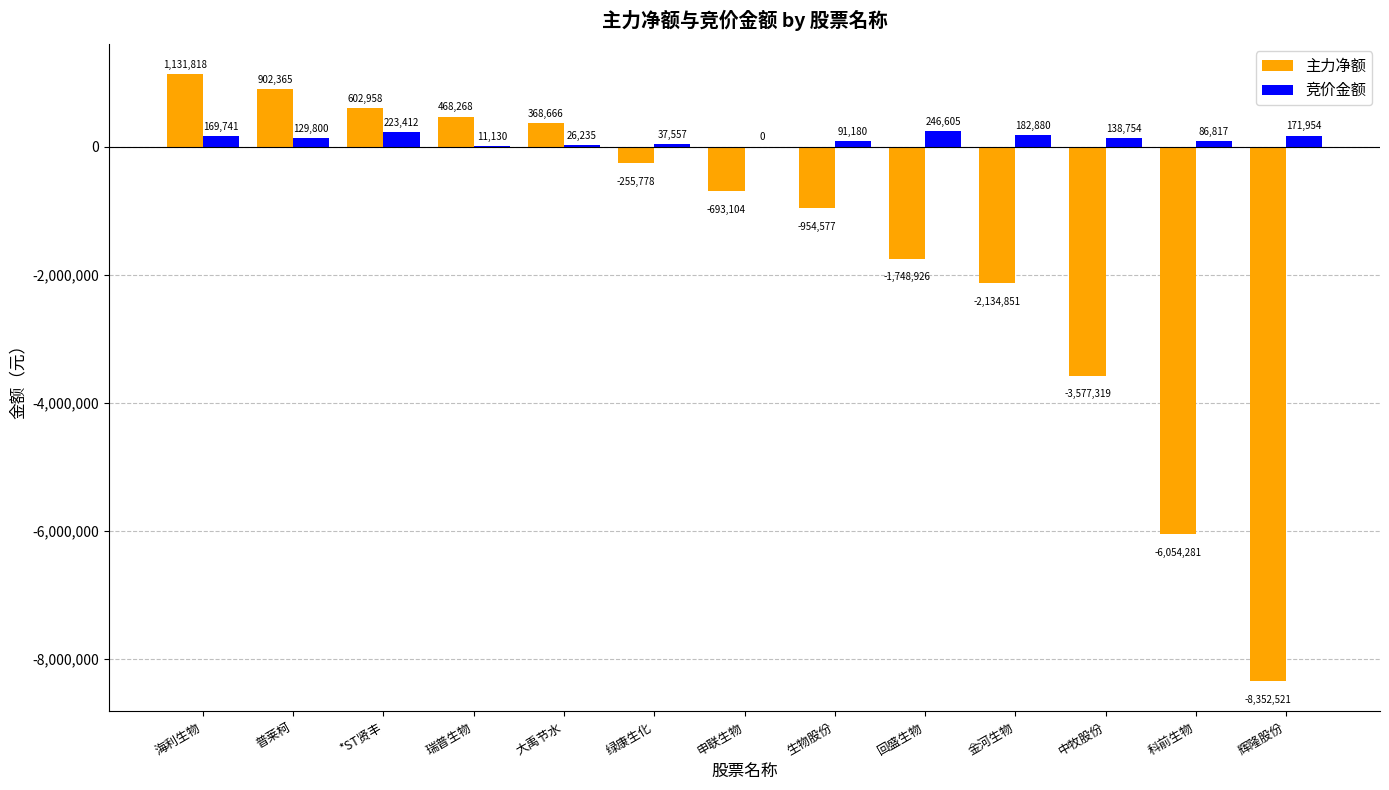

What value does the 竞价金额 series have at 金河生物, to the nearest 50?

182900